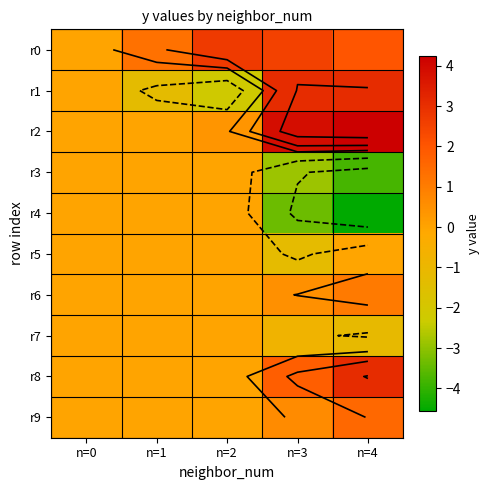

What is the average value of the r6 series?

0.3